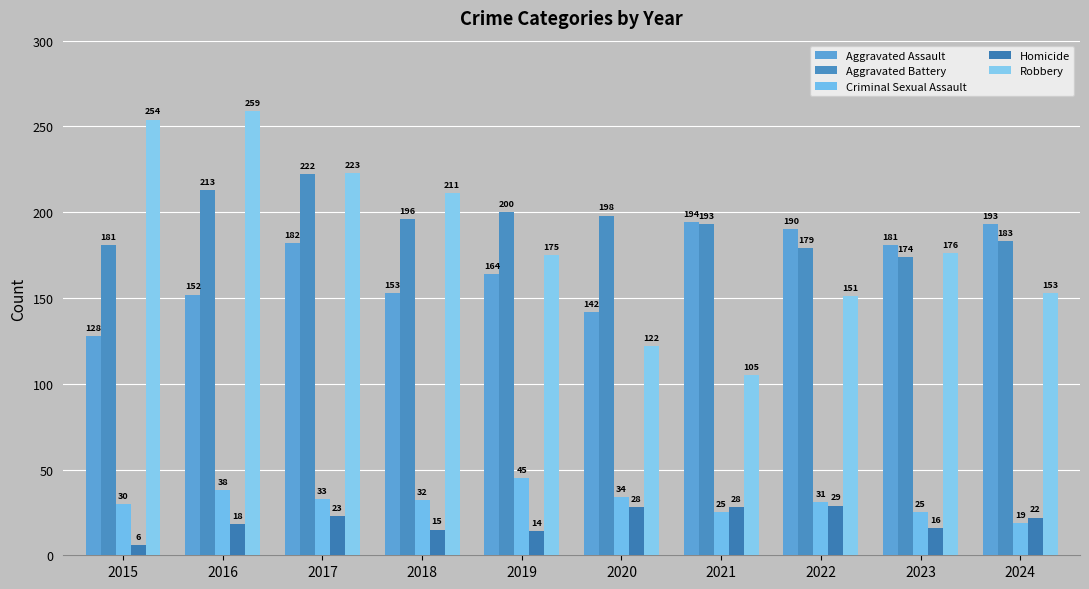

Is it true that Criminal Sexual Assault equals 45 at 2019?

True